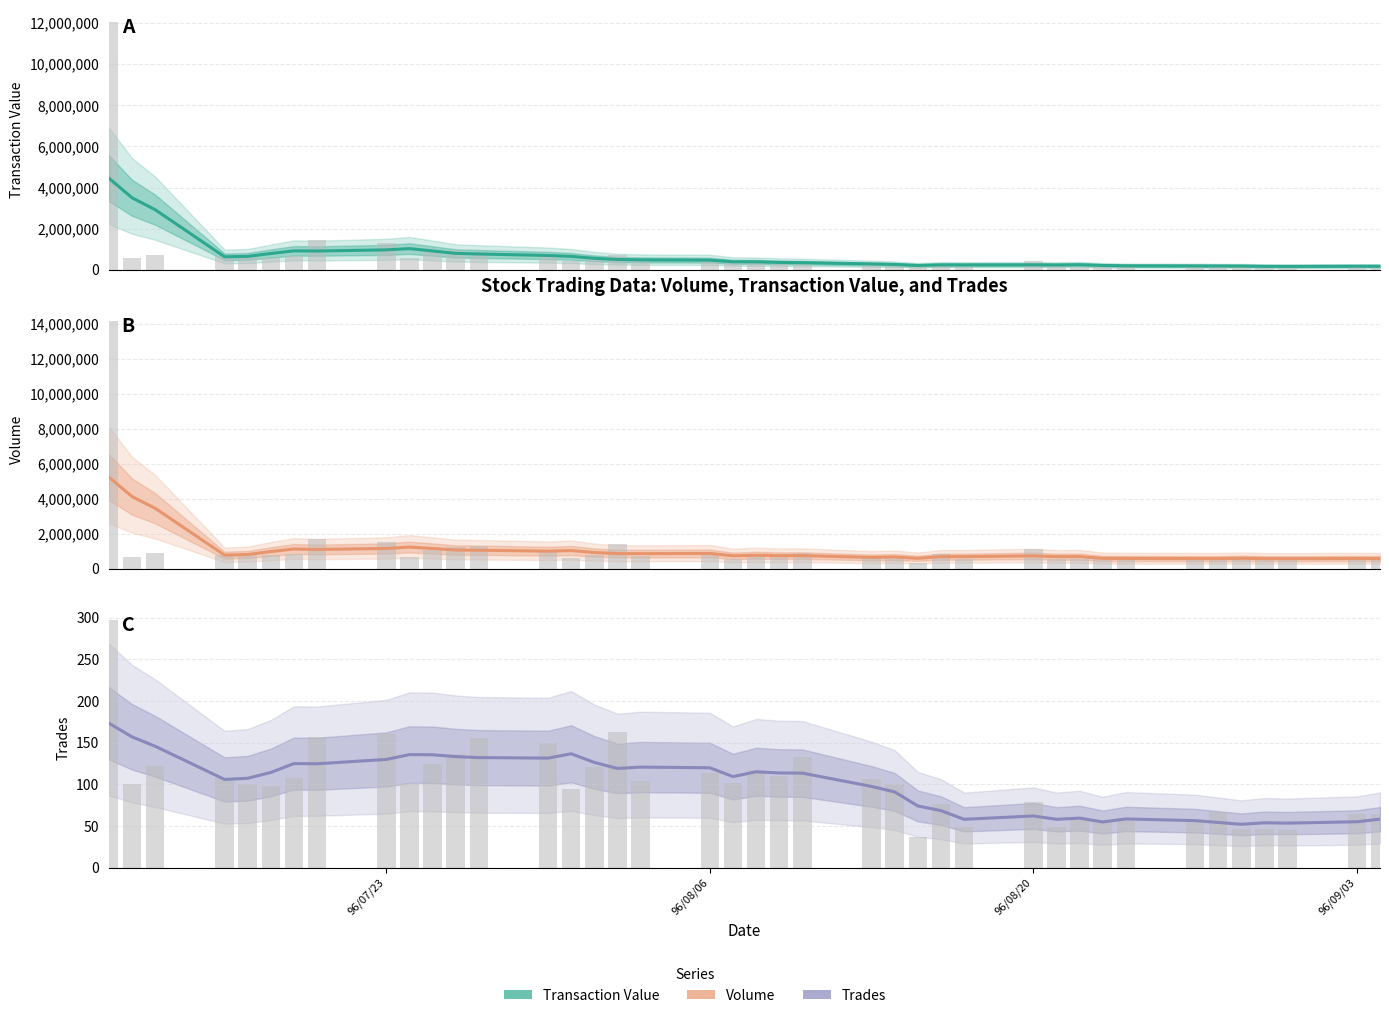

The value of Volume (col_1) at 96/09/03 is 1404870.4. True or false?

False